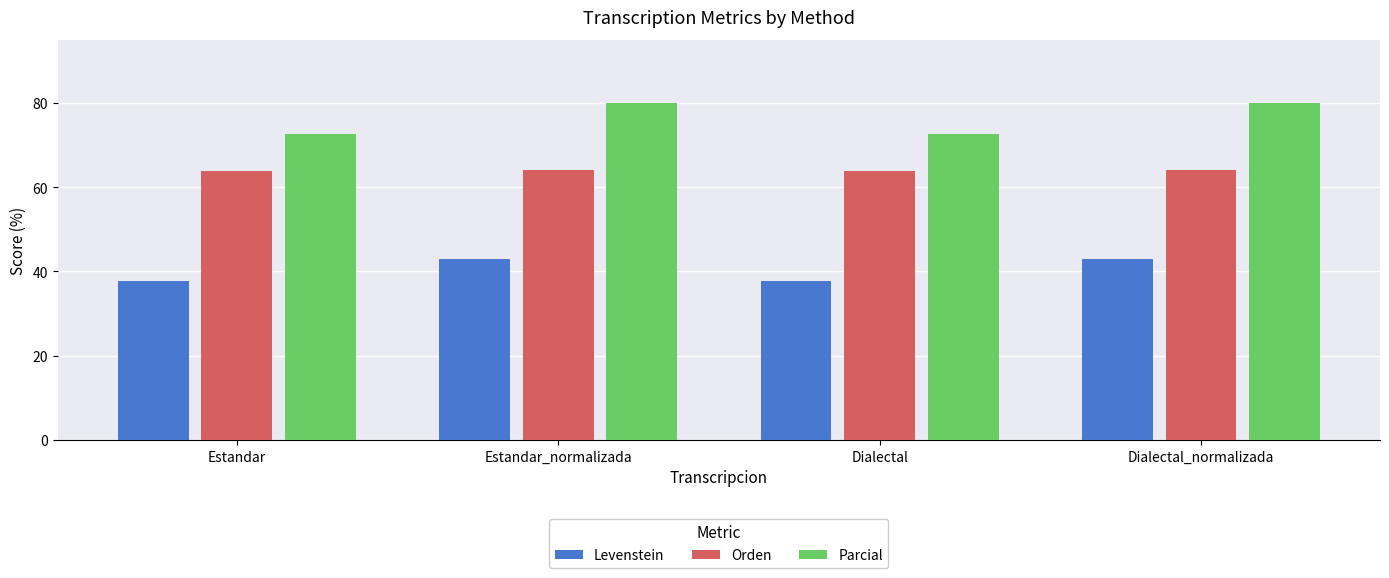

Which series has the widest spread of values?

Parcial